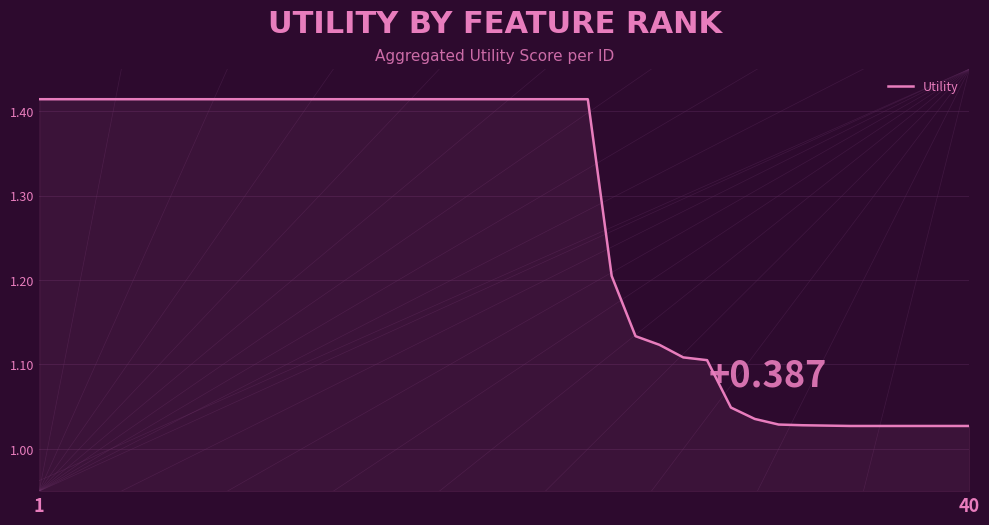

What is the difference between the maximum and minimum values?

0.4